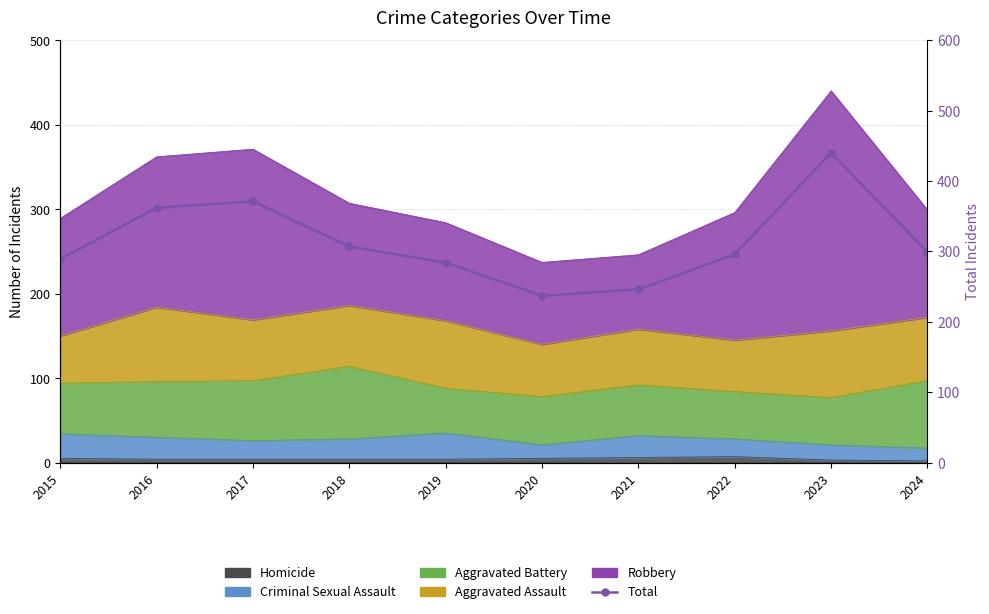

What is the value of the 5th point from the left?

284